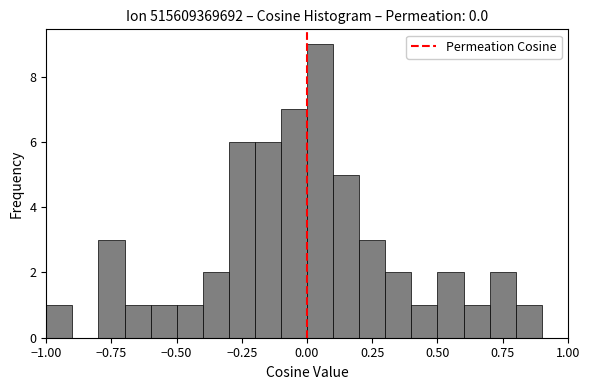

Around what value on the x-axis is the tallest bar? Give the approximate position of its centre, as read against the axis.

0.05